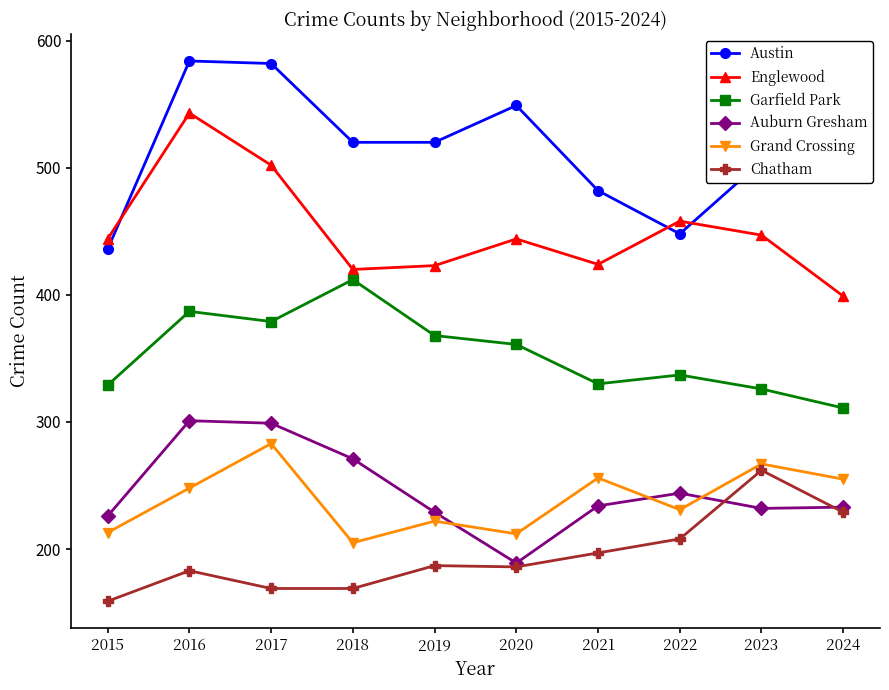

True or false: Grand Crossing has more than 2 interior local peaks.

True